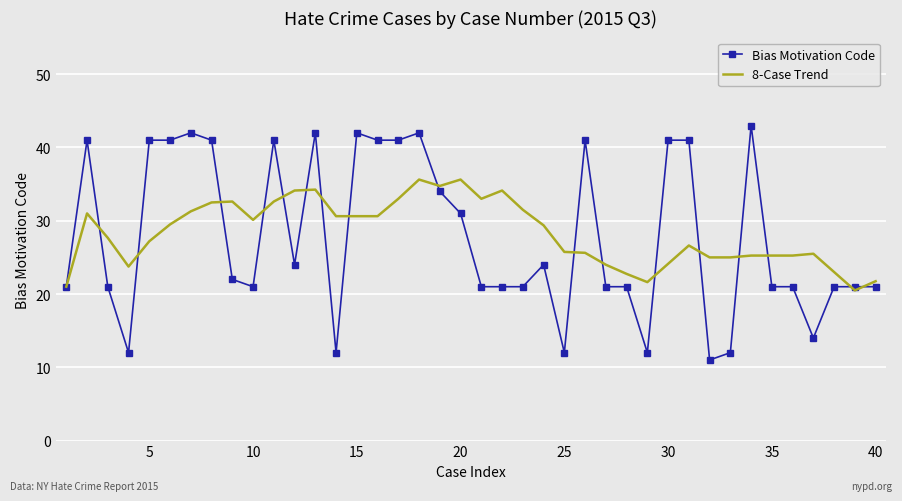

What is the minimum value for 8-Case Trend?

20.5